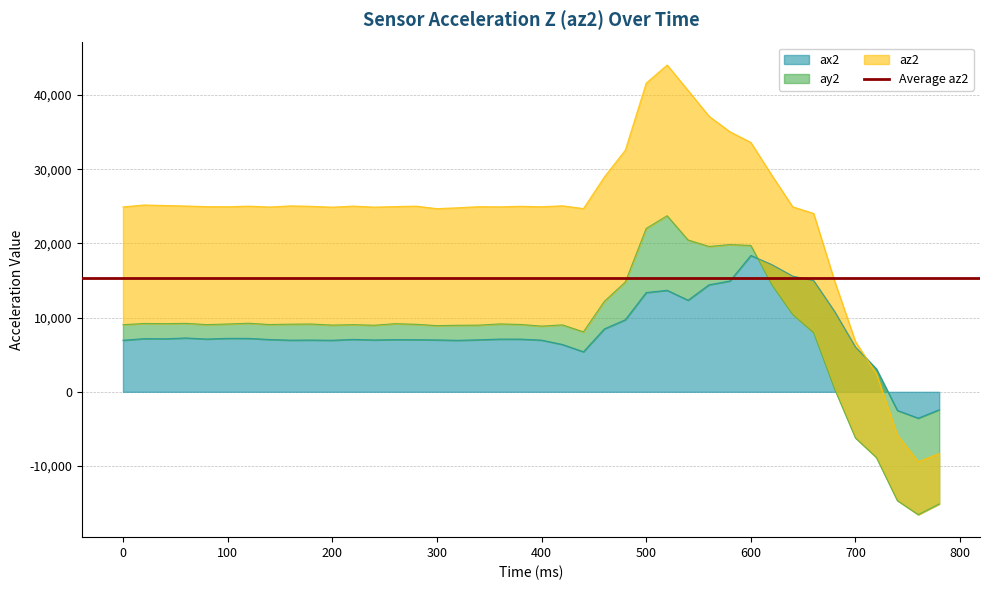

At how many categories does at least one series exceed 13205?

35